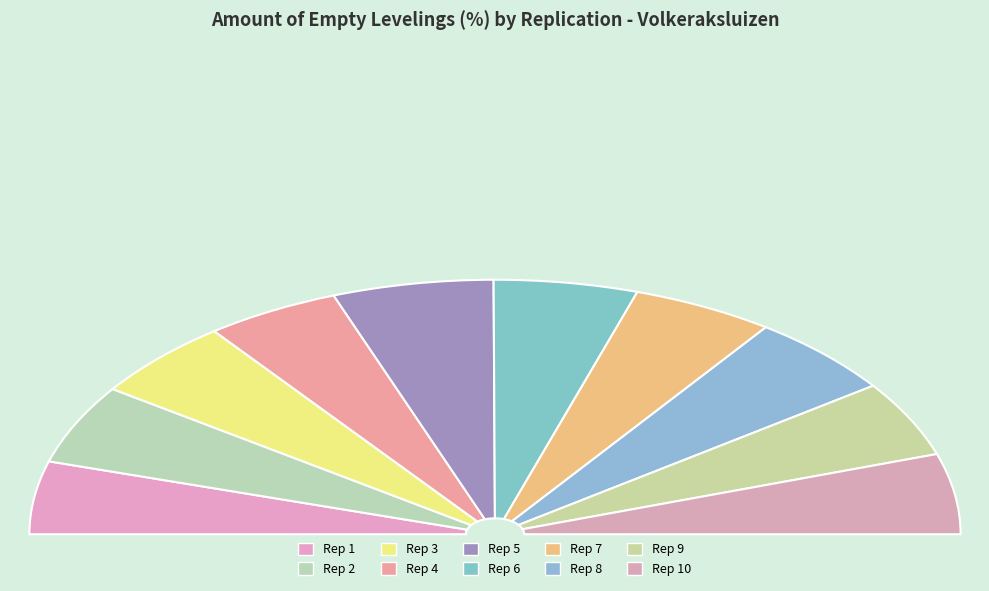

What is the change in value from 6 to 8?

+0.2